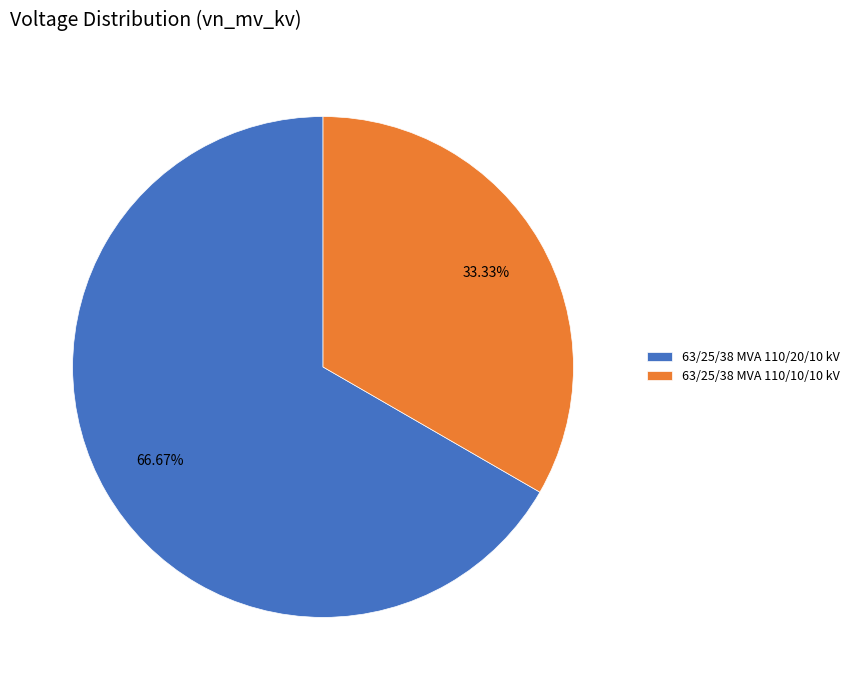

True or false: 63/25/38 MVA 110/20/10 kV accounts for 67% of the total.

True